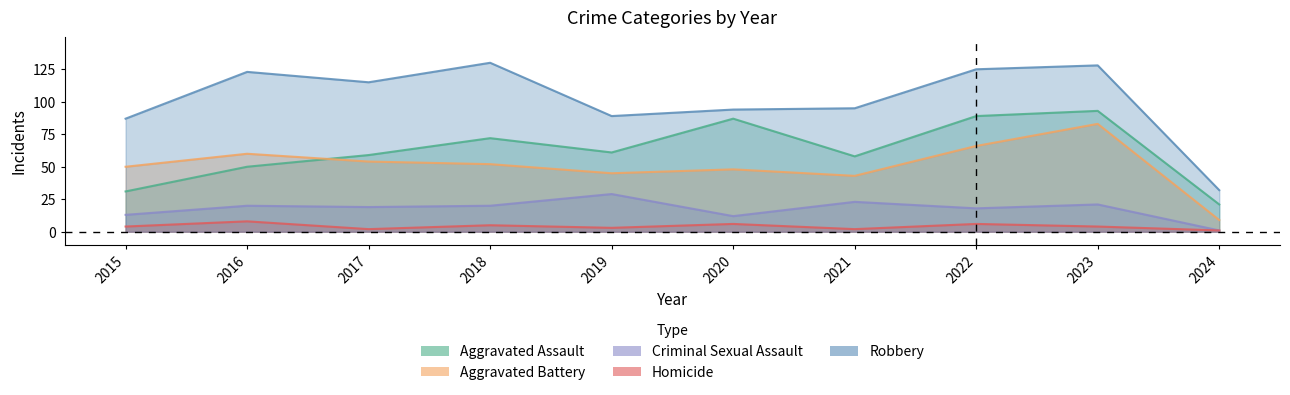

What is the difference between the maximum and minimum values in the Robbery series?

98